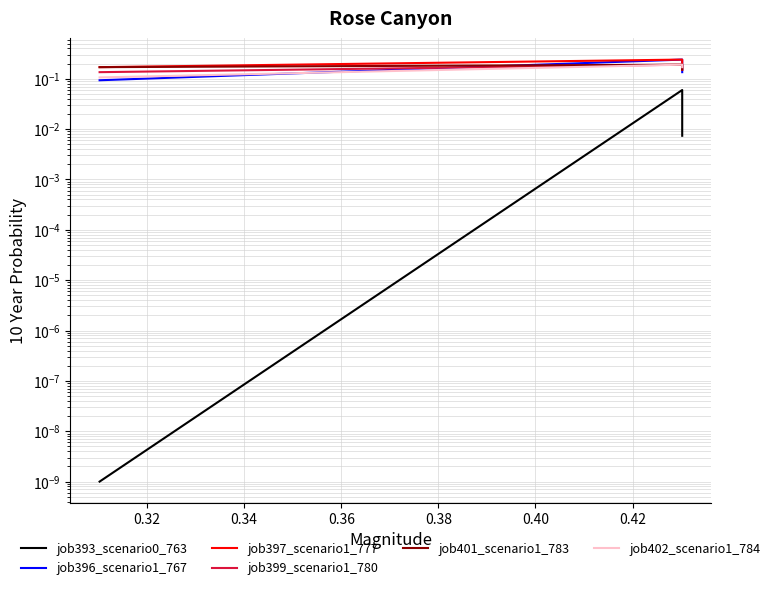

What is the value of the job399_scenario1_780 point at the 2nd from the left?

0.2